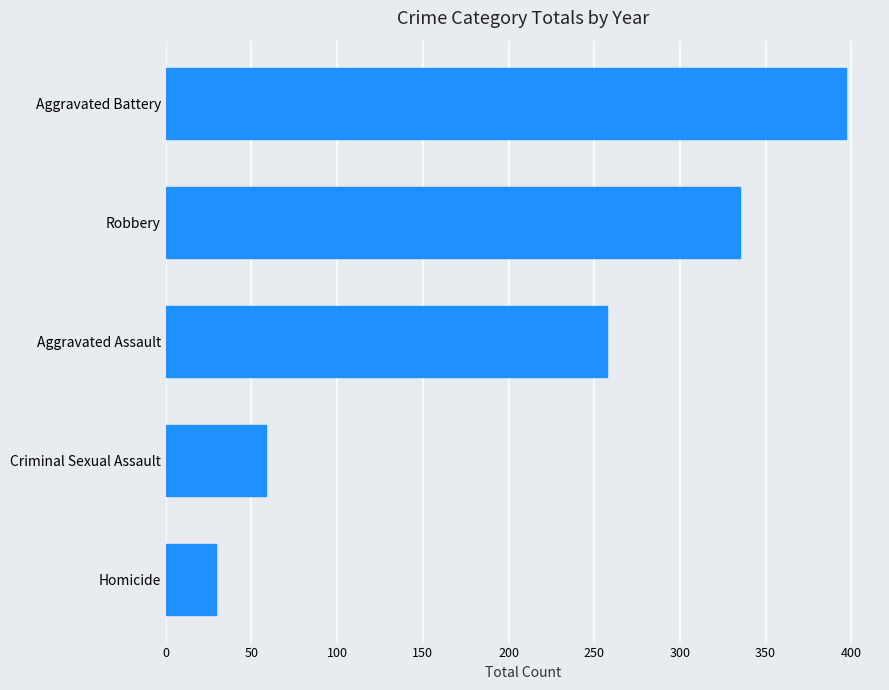

Reading bottom to top, transcribe all the data shown in this chart.

Homicide=29.1	Criminal Sexual Assault=58.7	Aggravated Assault=257.4	Robbery=335.2	Aggravated Battery=396.9